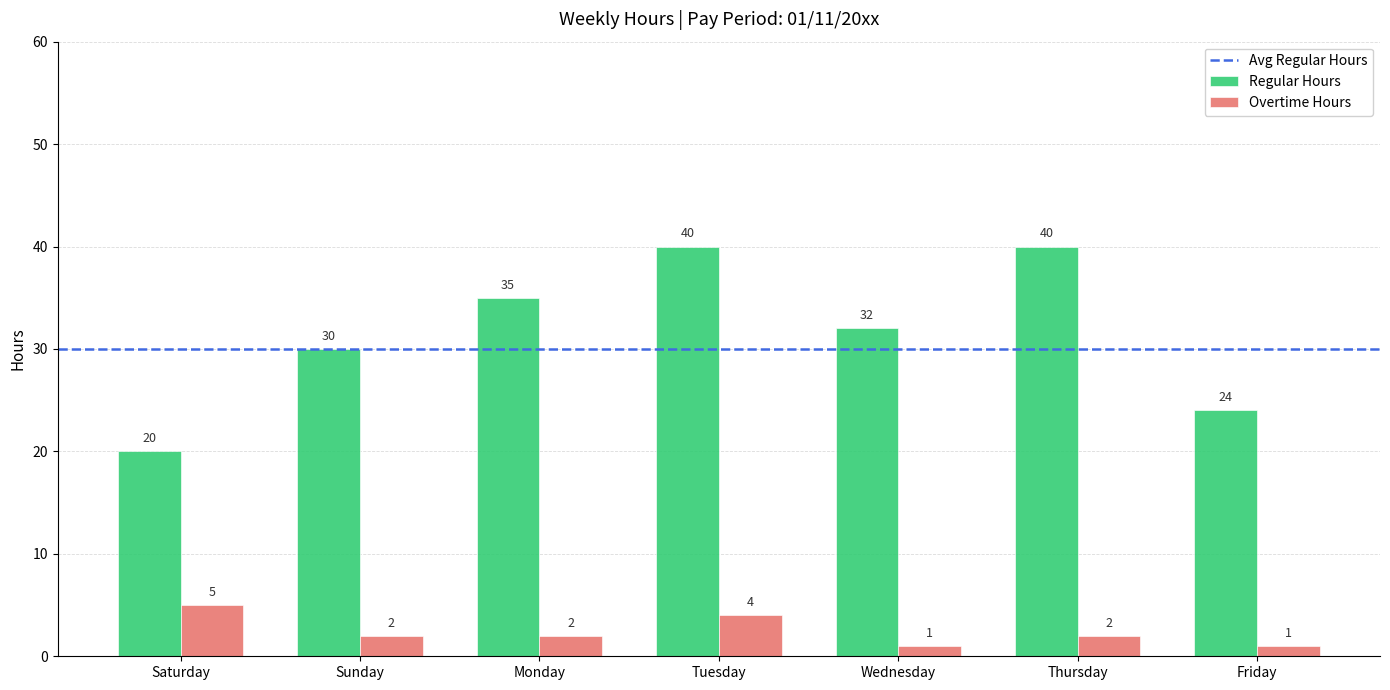

Reading left to right, list all the values displayed in this chart.

Regular Hours: 20	30	35	40	32	40	24
Overtime Hours: 5	2	2	4	1	2	1